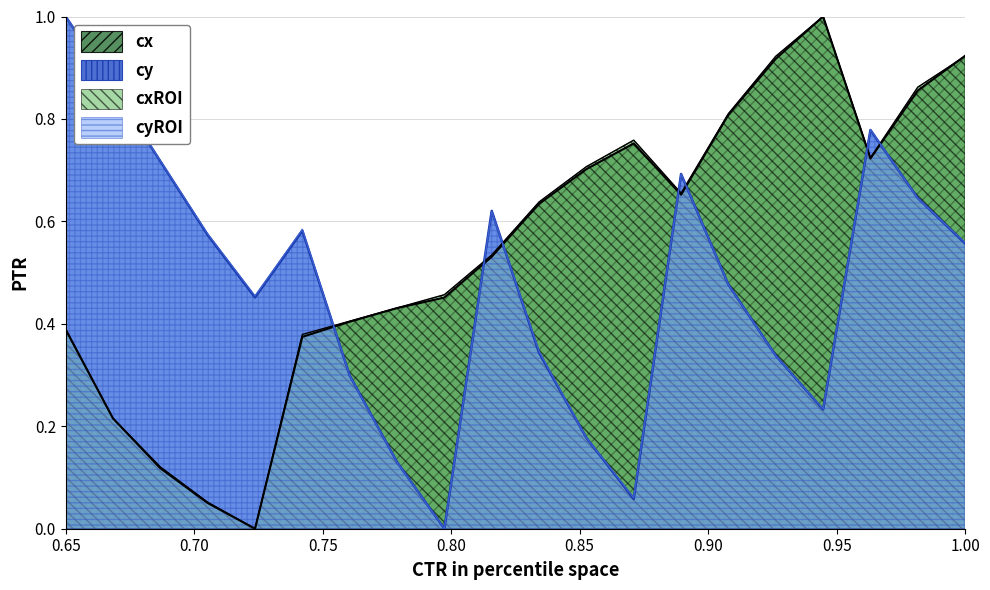

In cxROI, how many points are lower than both neighbors (excluding endpoints)?

3